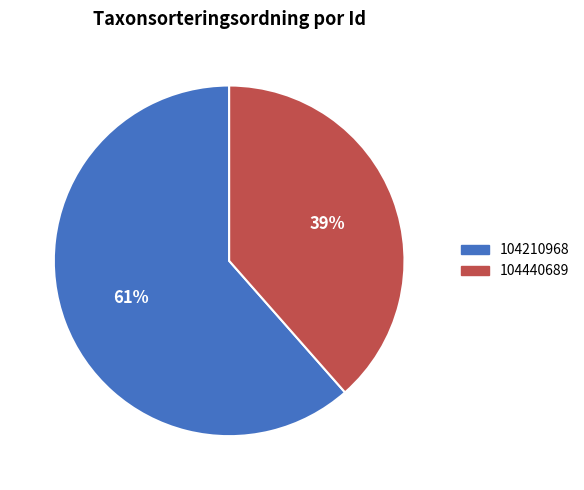

The 104210968 slice represents 70% of the pie. True or false?

False